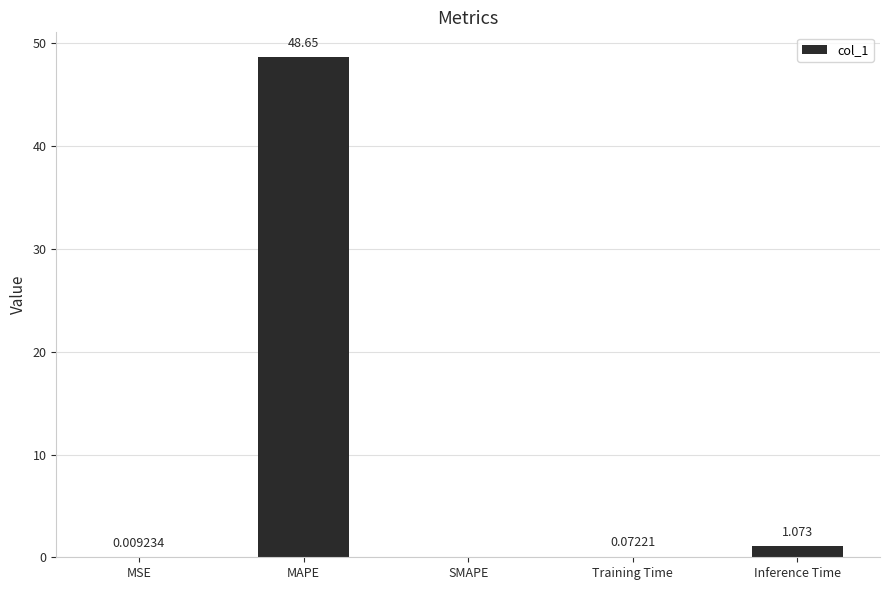

How many categories are shown in the chart?

5